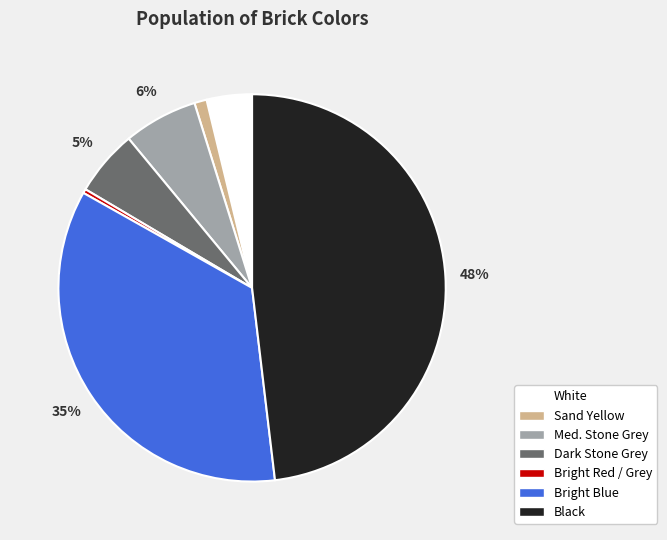

What is the largest slice in the pie chart?

Black